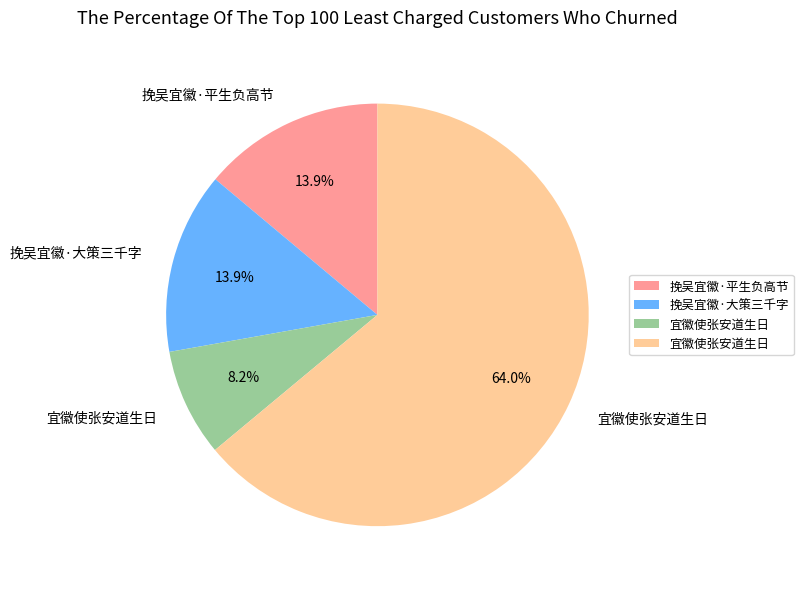

To the nearest percent, what is the difference between the largest and smallest slice percentages?

56%